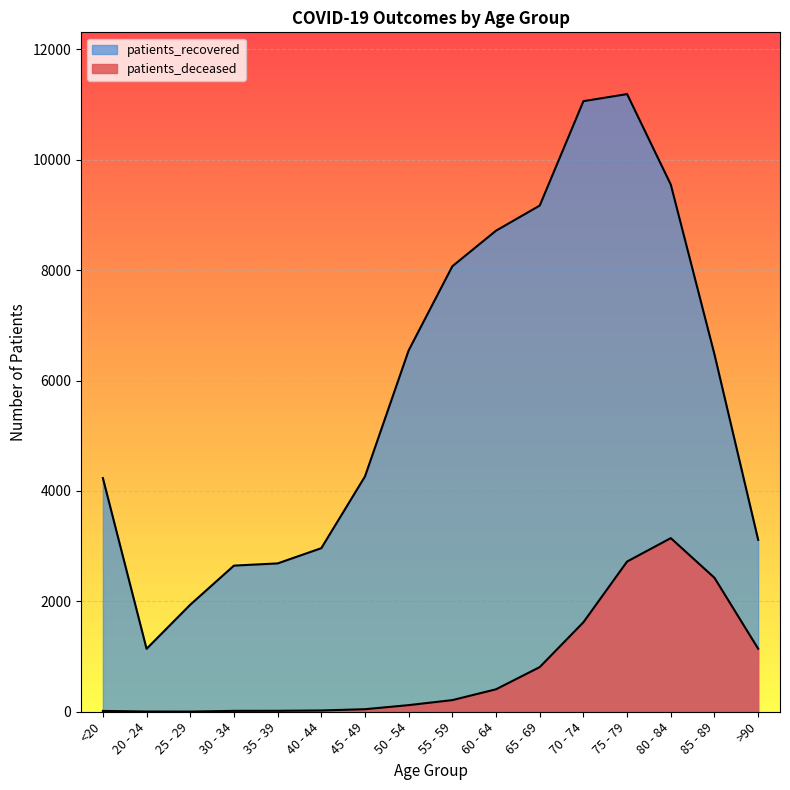

True or false: patients_recovered and patients_deceased intersect in this chart.

False